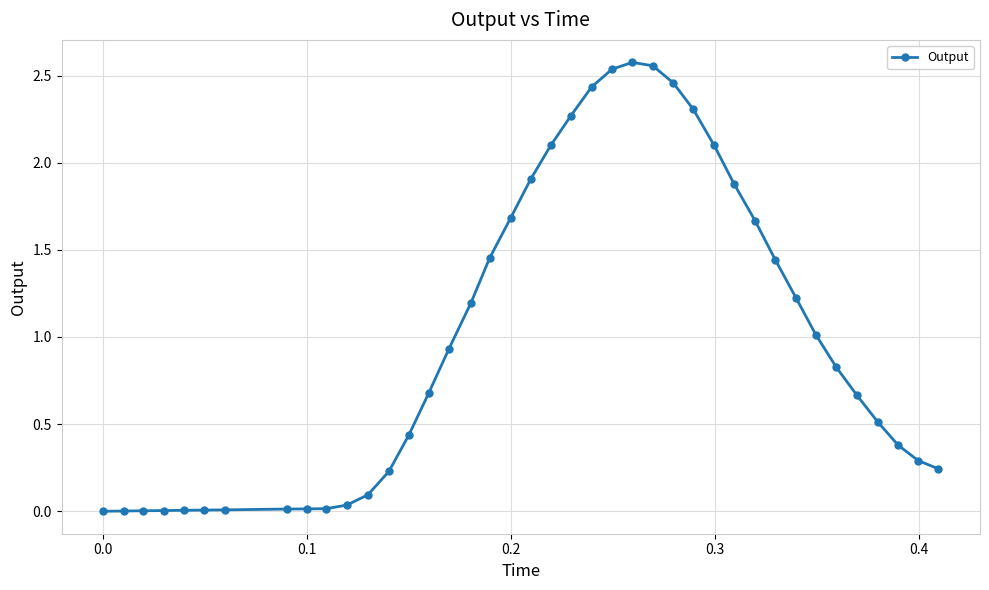

What is the average value?

1.0